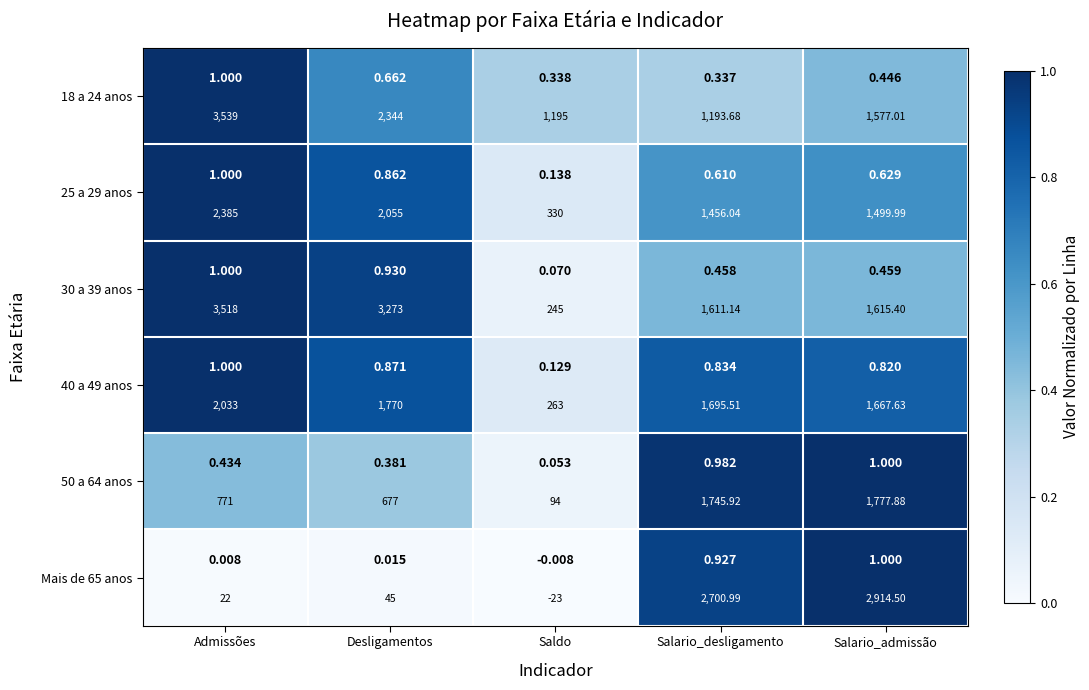

List the series in order of their peak value, highest first.

18 a 24 anos, 25 a 29 anos, 30 a 39 anos, 40 a 49 anos, 50 a 64 anos, Mais de 65 anos